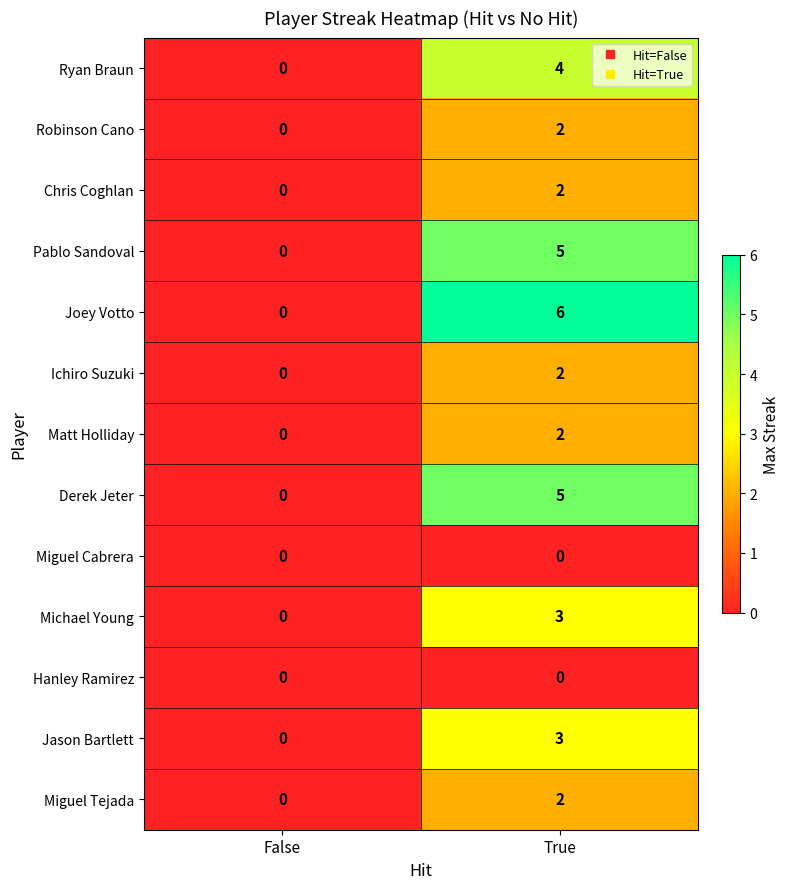

Which series has the largest total across all categories?

Joey Votto